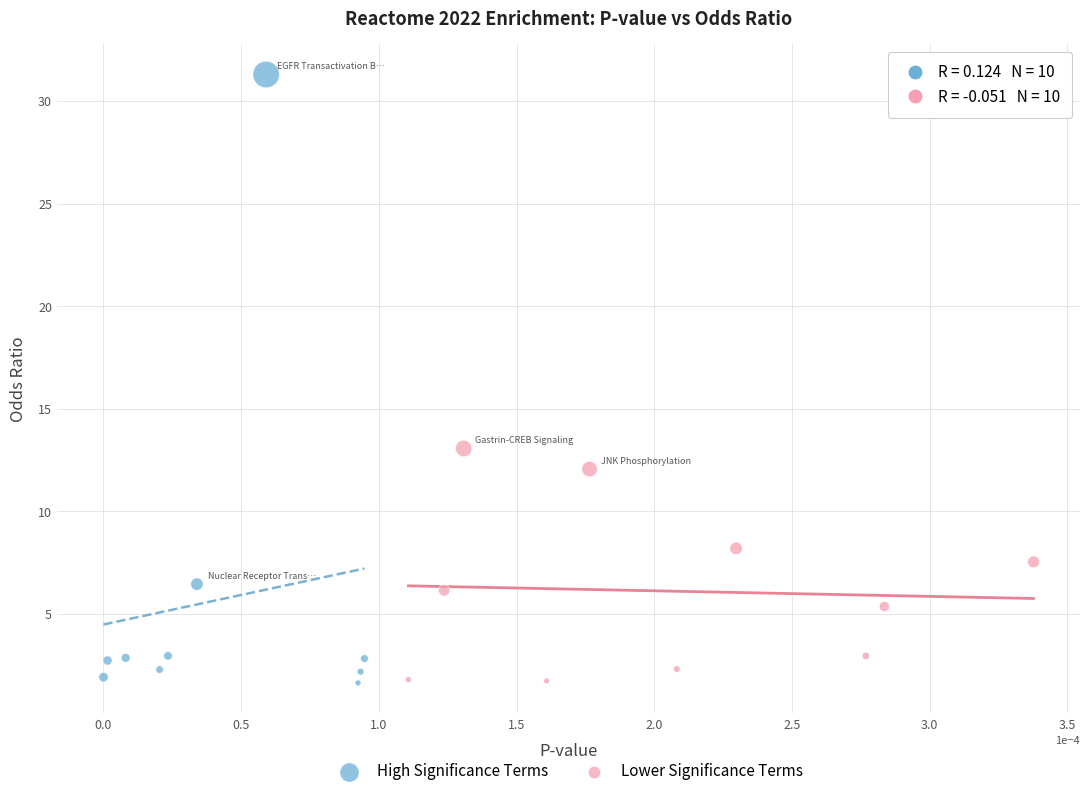

What are all the series names shown in the legend?

High Significance Terms, Lower Significance Terms